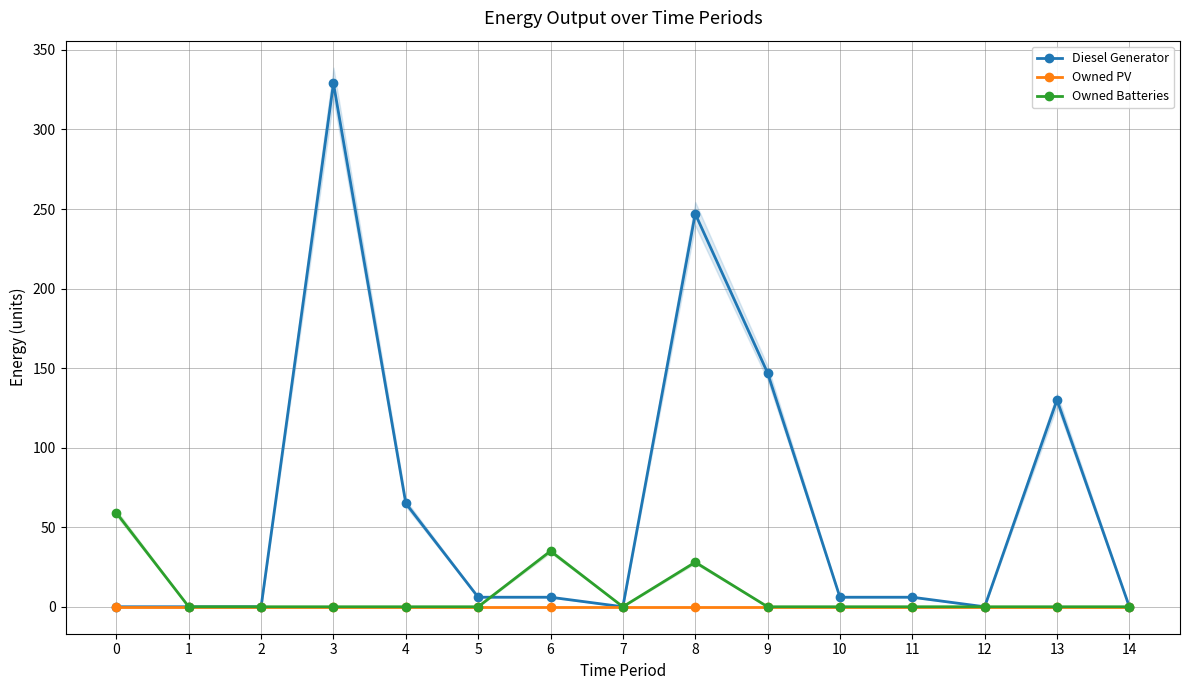

At 6, list the series in order from largest to smallest.

Owned Batteries, Diesel Generator, Owned PV